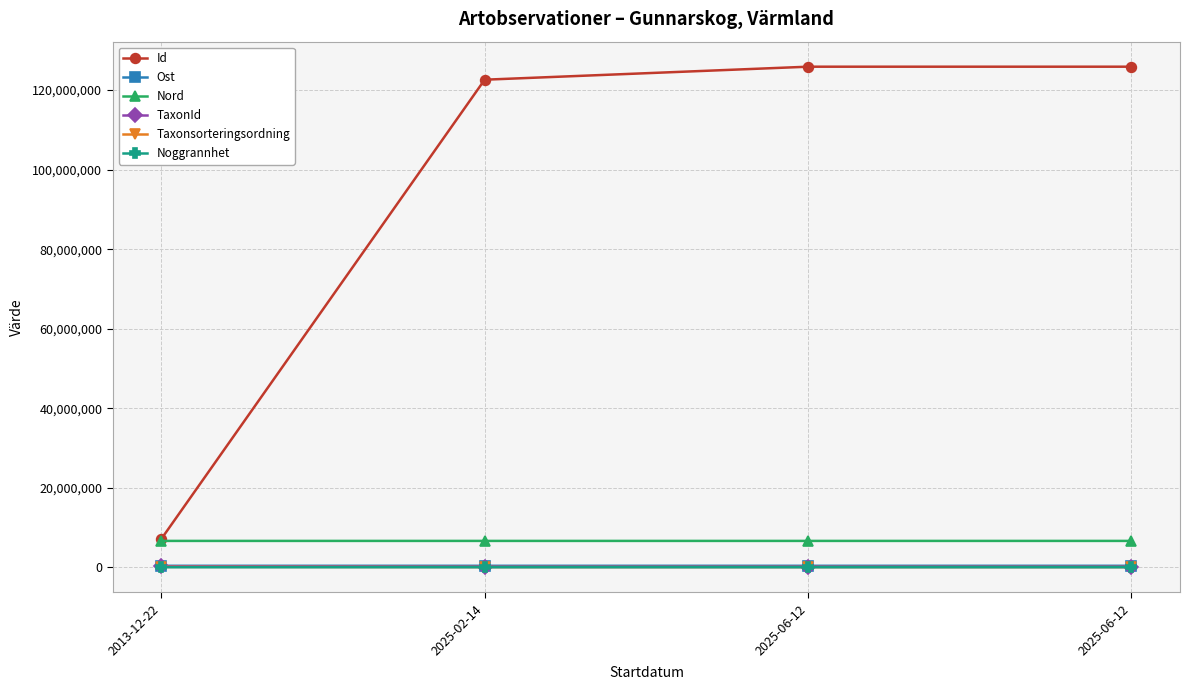

Count the number of data series in this chart.

6